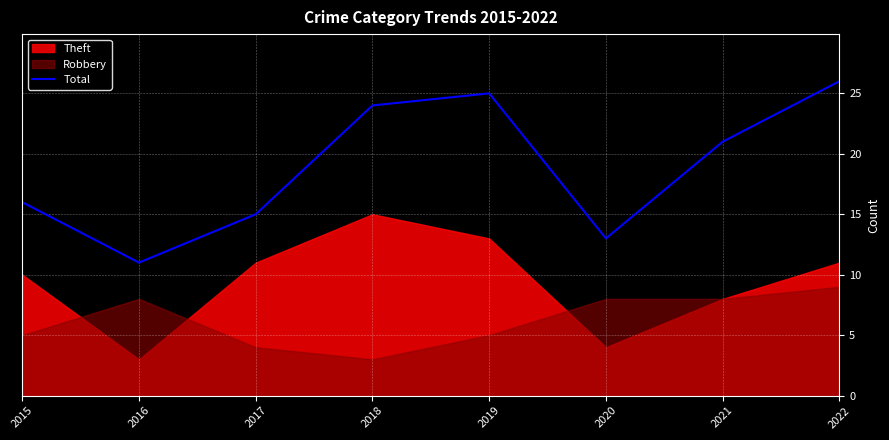

Count the number of categories in the chart.

8